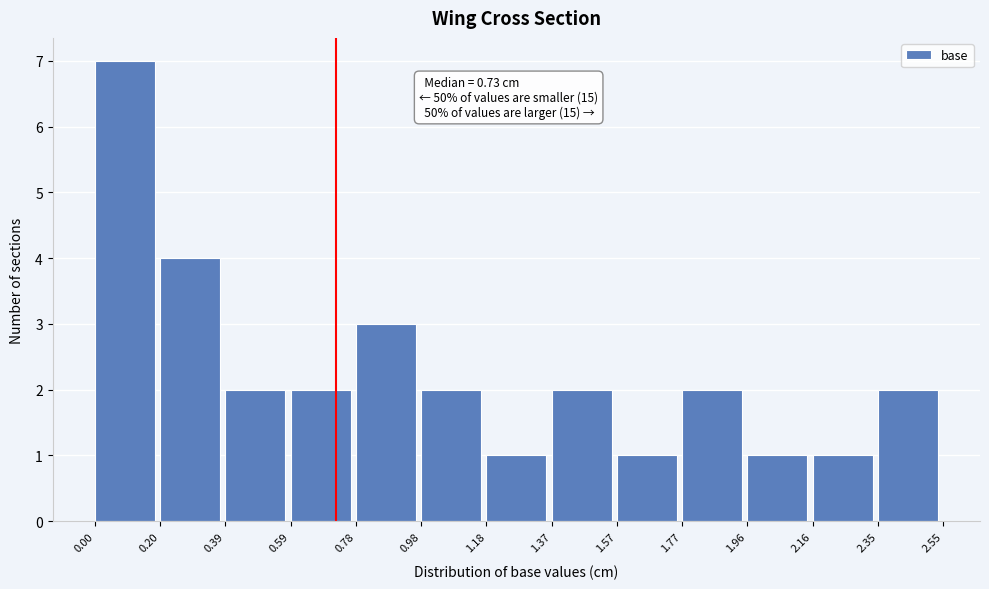

Over which range of the x-axis is the bar tallest?

0.00 to 0.20